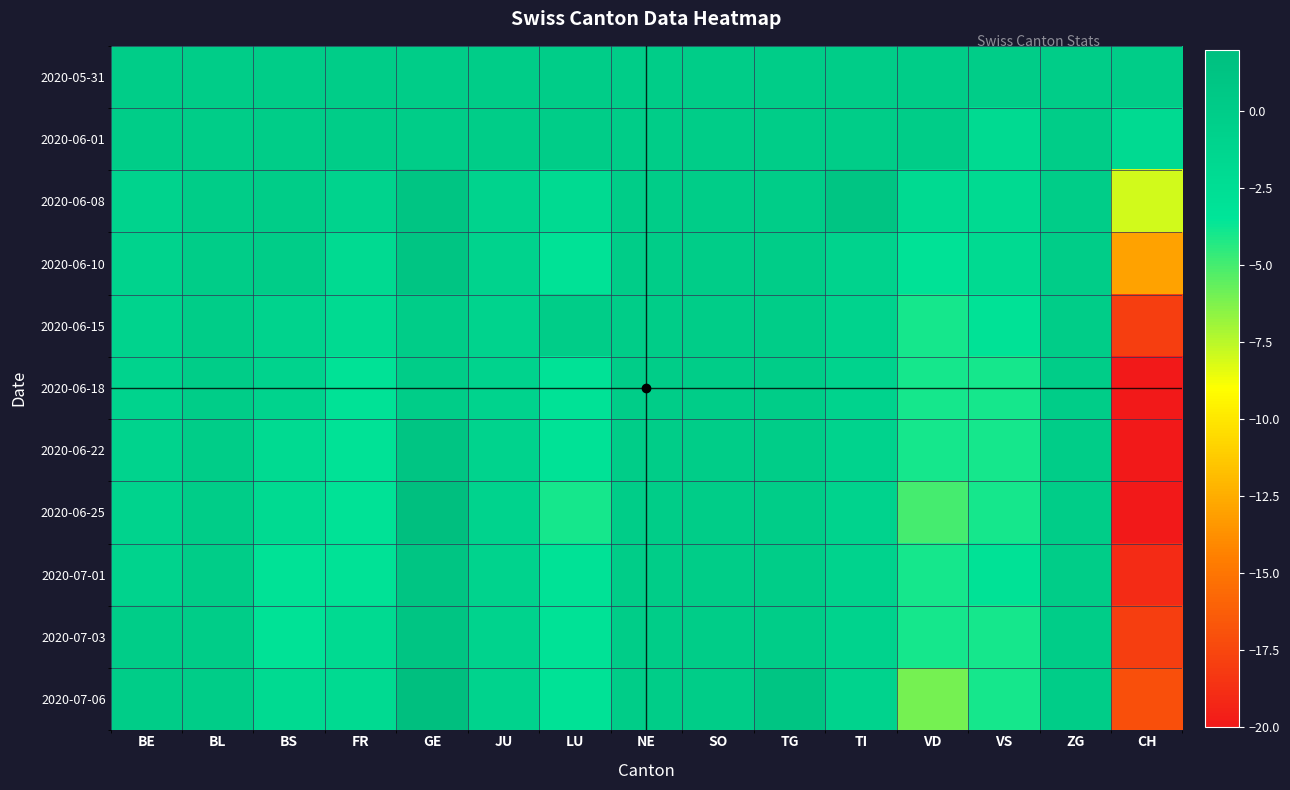

What is the spread (max minus min) of values at TG?

1